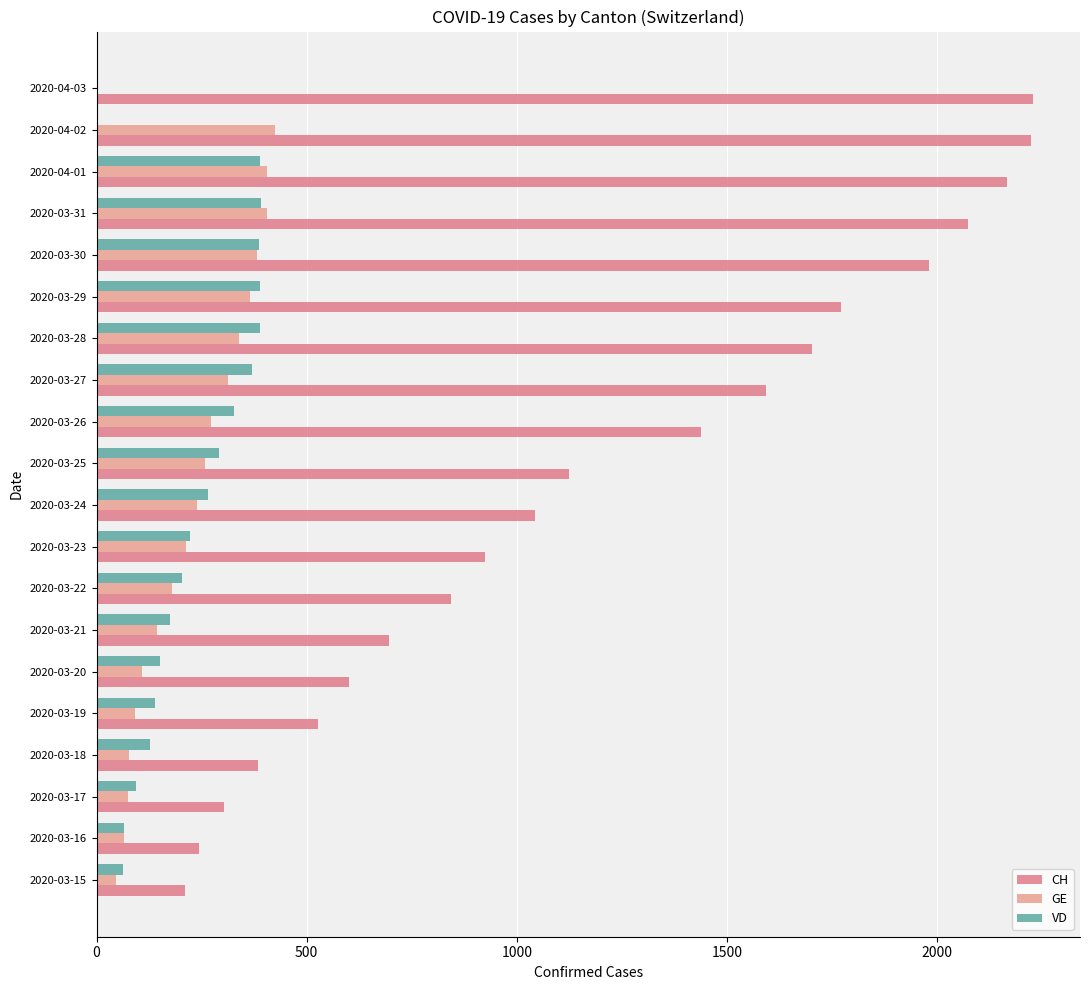

How many categories are shown in the chart?

20